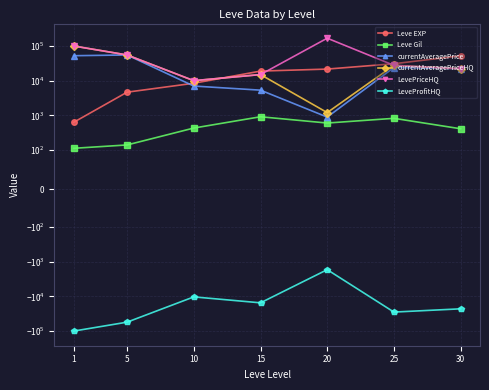

Where does the Leve Gil series first go above 430?

15